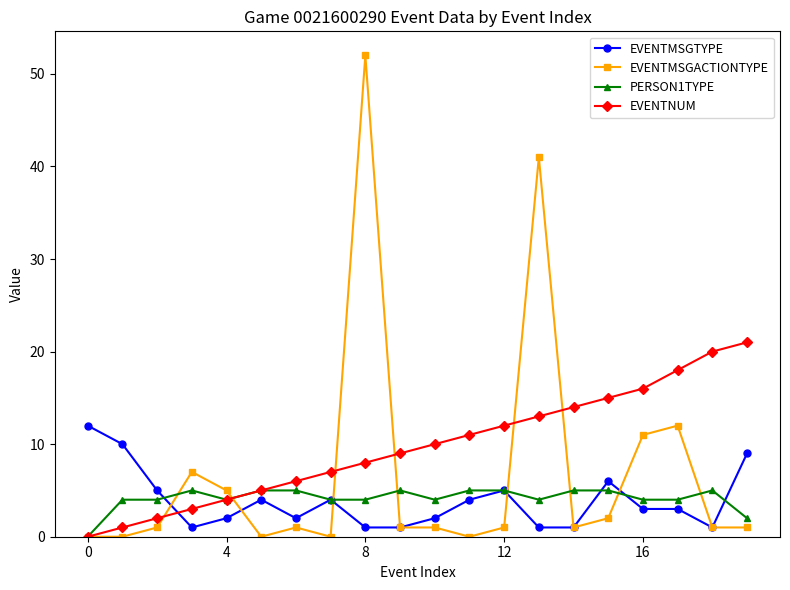

Which series has the widest spread of values?

EVENTMSGACTIONTYPE